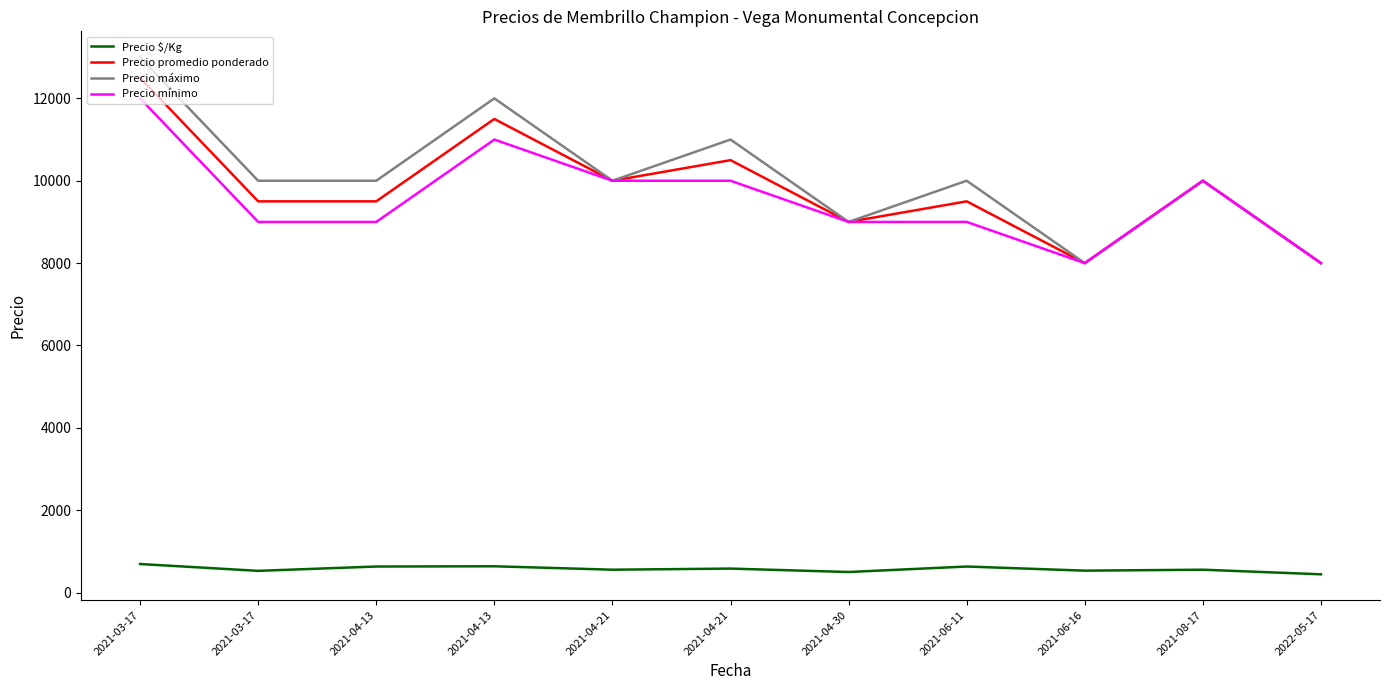

True or false: Precio promedio ponderado has a value of 10000 at 2021-08-17.

True